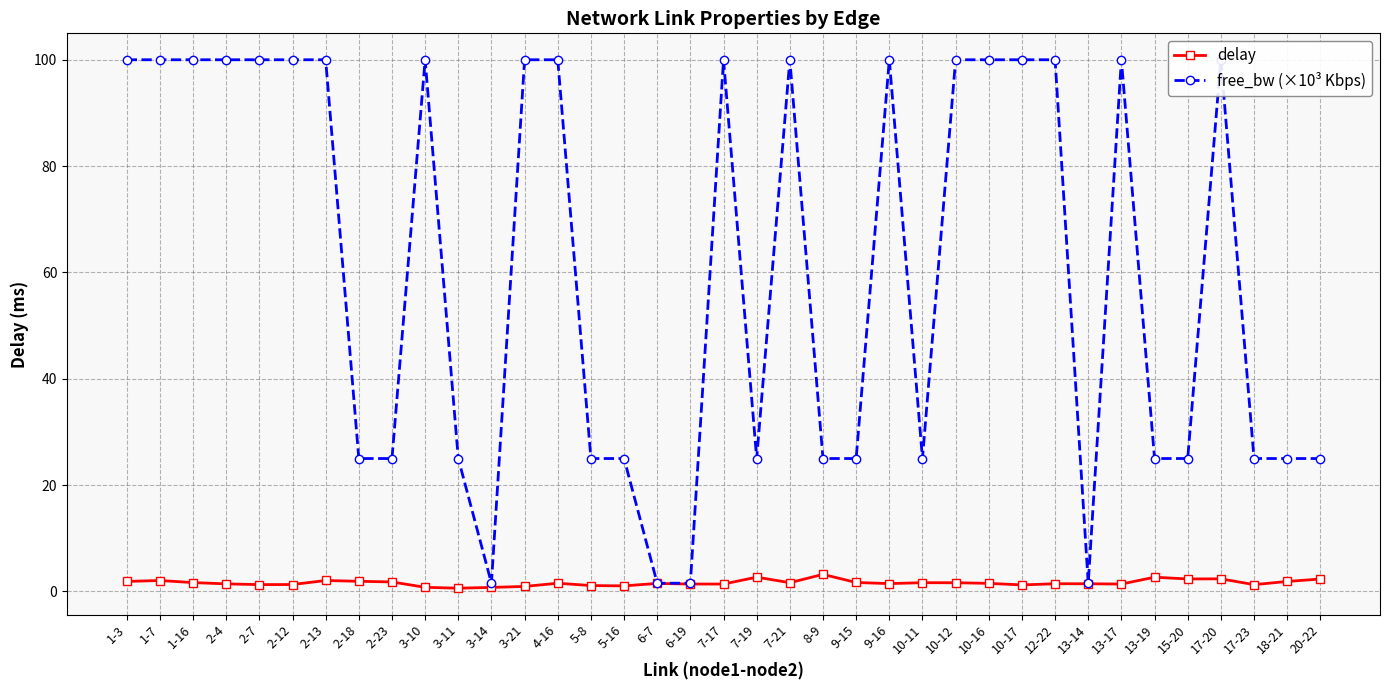

How many lines are shown in the chart?

2